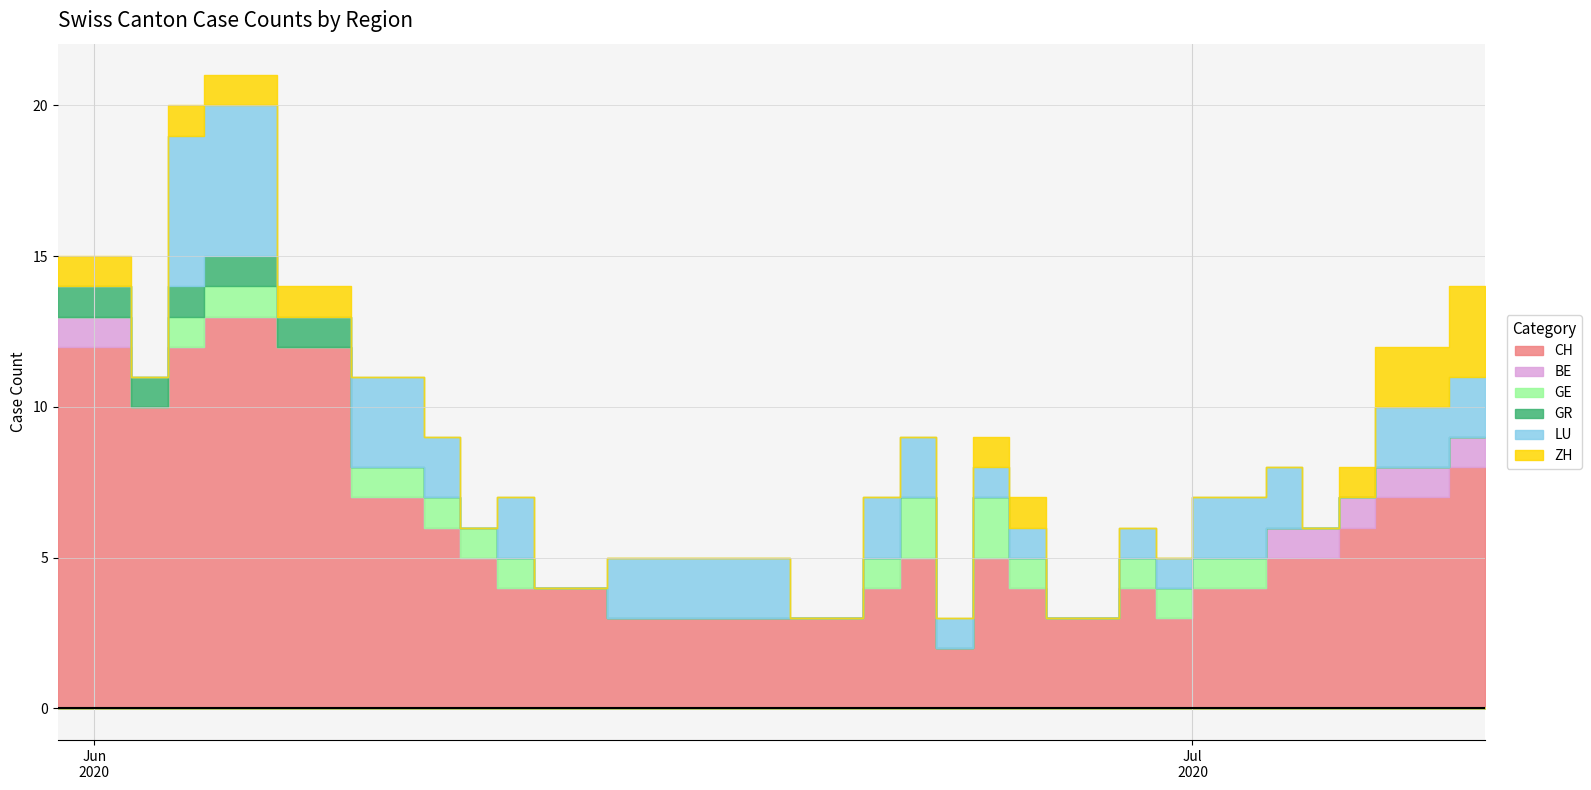

Between 22 and 23, which series saw the biggest shift?

CH